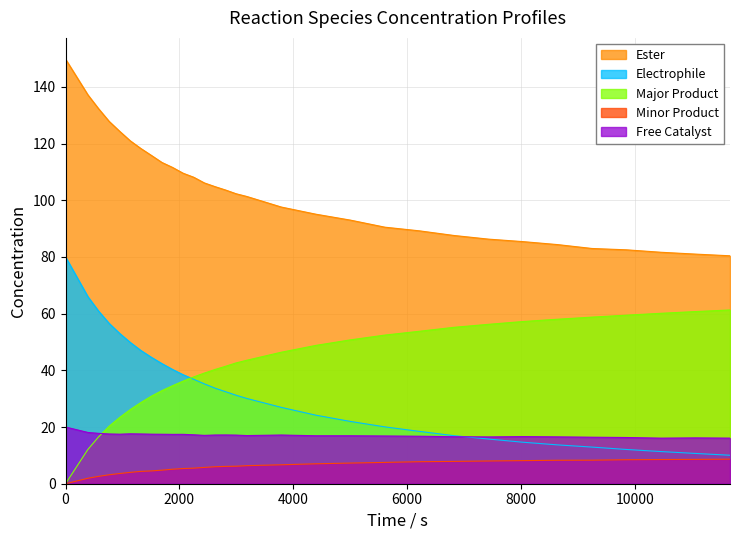

What is the highest value of the Major Product series?

61.3